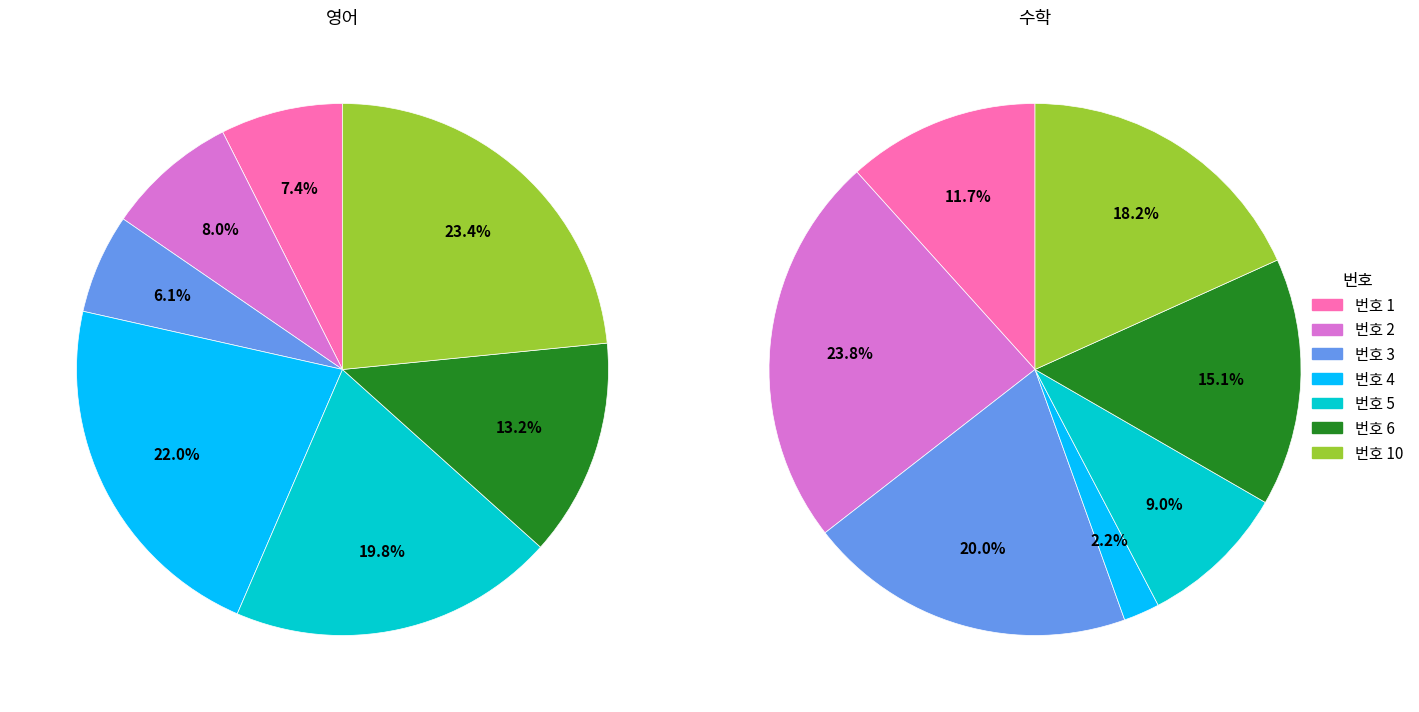

The 2 slice represents 1% of the pie. True or false?

False